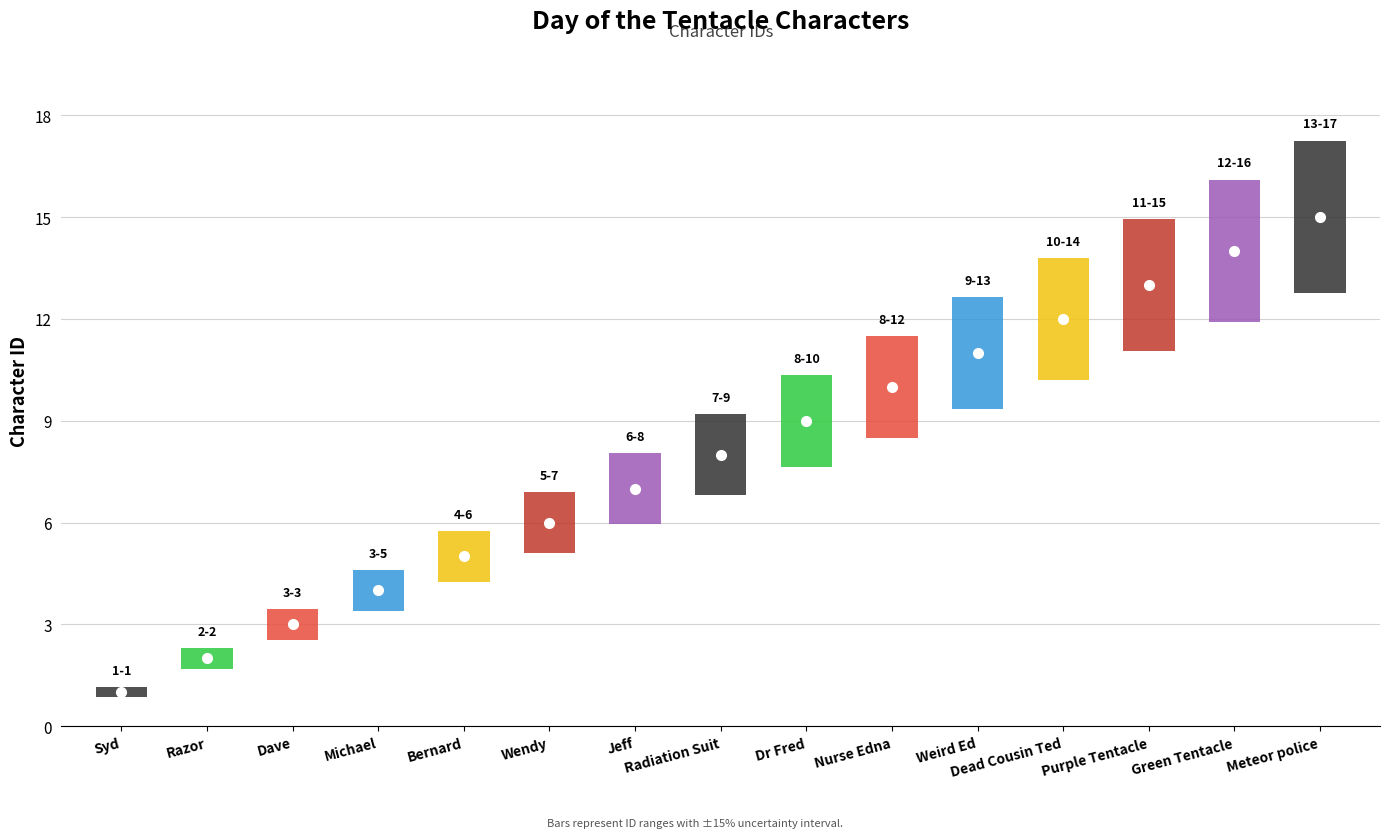

List the labels in order of value, smallest first.

Syd, Razor, Dave, Michael, Bernard, Wendy, Jeff, Radiation Suit, Dr Fred, Nurse Edna, Weird Ed, Dead Cousin Ted, Purple Tentacle, Green Tentacle, Meteor police